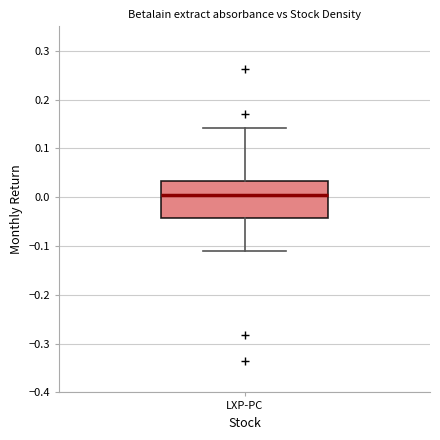

Read this box plot against the y-axis: the position of the median line, the range covered by the box, and the ends of both whiskers. The values are not printed on the chart, so give them approximately, as read against the axis.

median 0.00, box -0.04 to 0.03, whiskers -0.11 to 0.14